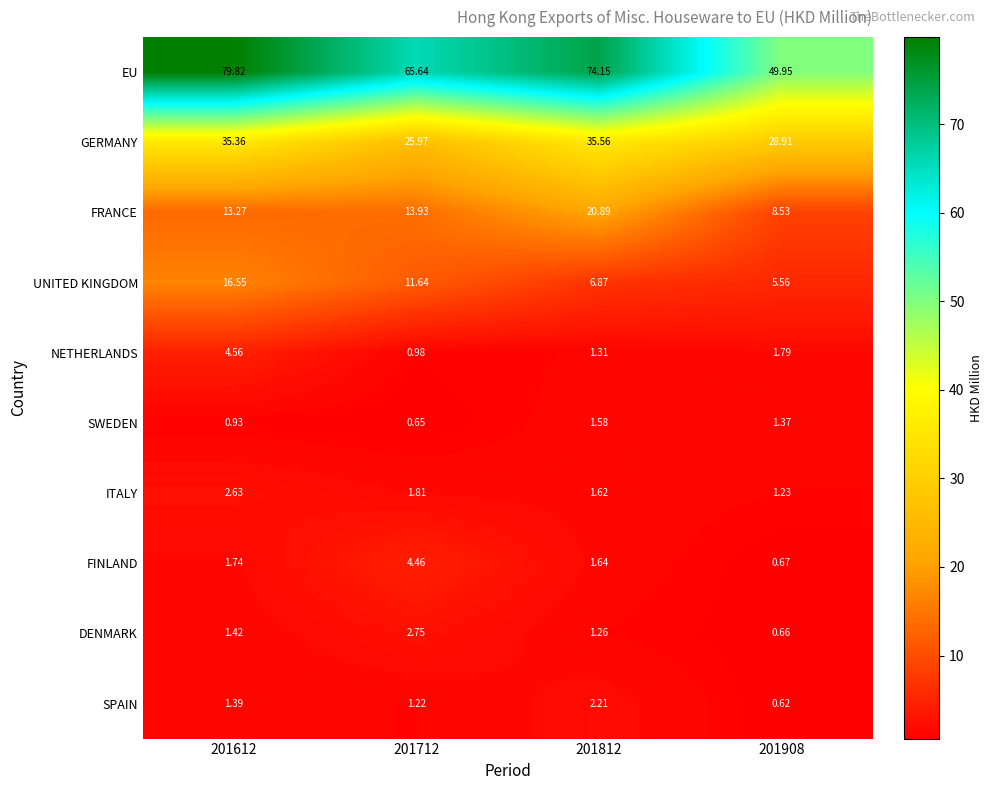

Which series has the largest total across all categories?

EU